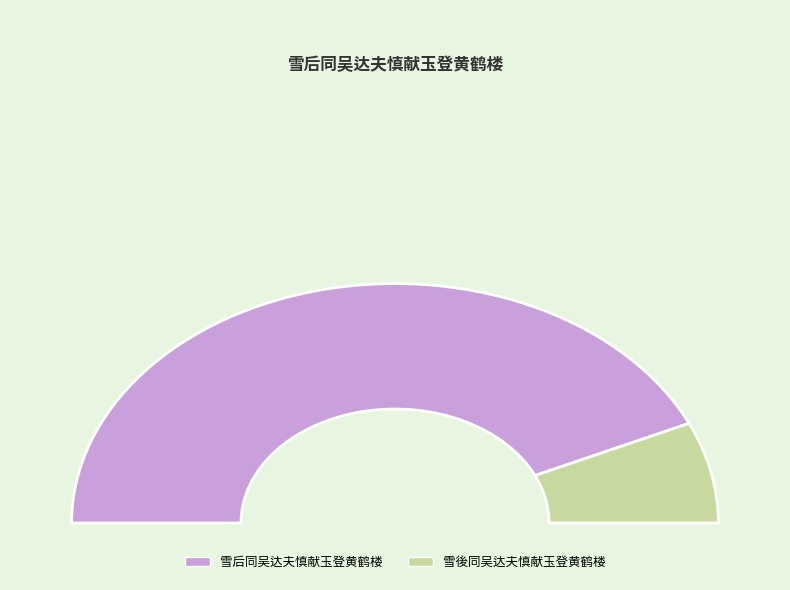

Which category has the smallest portion of the pie?

雪後同吴达夫慎献玉登黄鹤楼